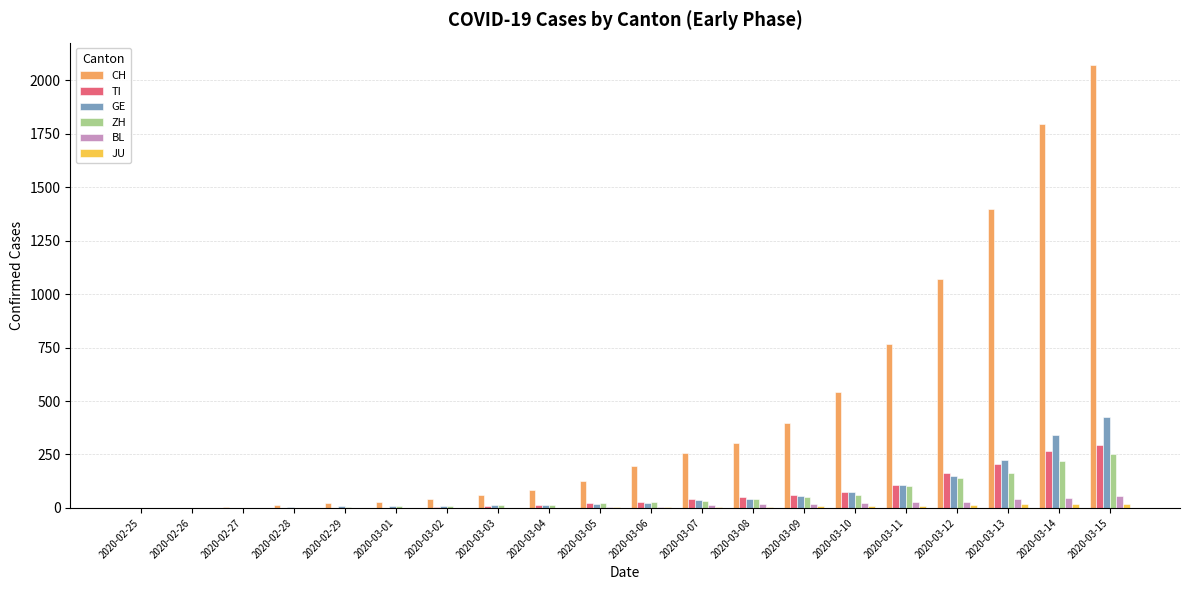

What is the spread (max minus min) of values at 2020-03-08?

298